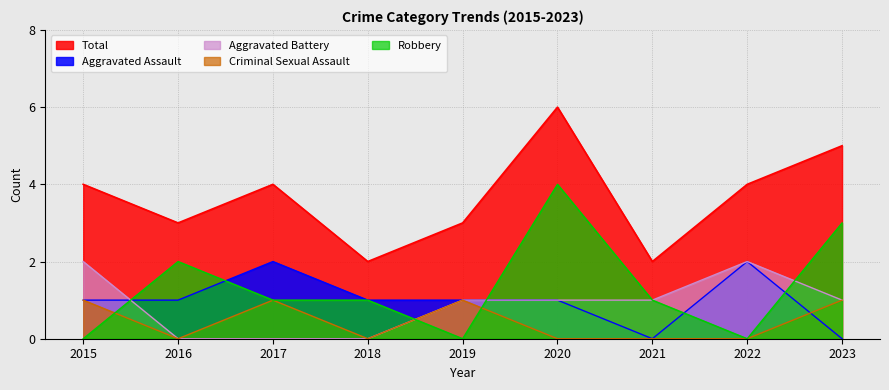

At which category does Robbery reach its first local peak?

2016